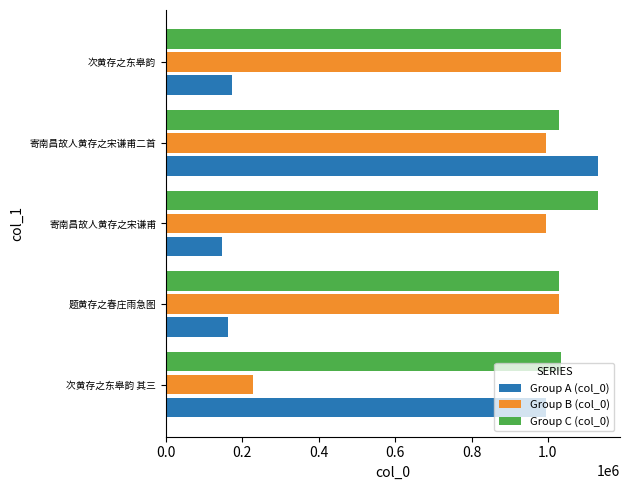

What value does the Group A (col_0) series have at 次黄存之东皋韵 其三?

995000